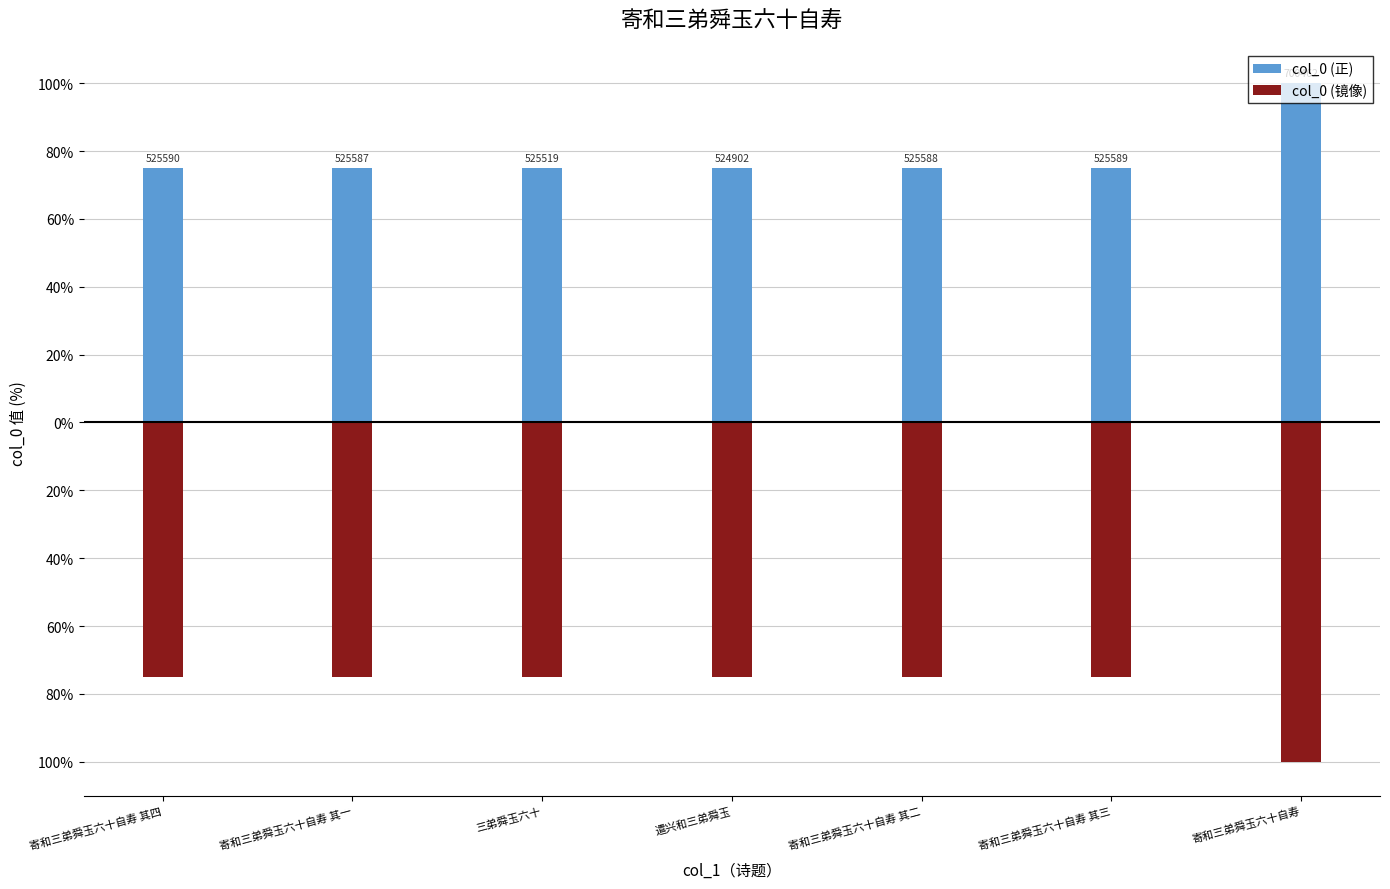

Rank the categories by col_0 (正) value from lowest to highest.

遣兴和三弟舜玉, 三弟舜玉六十, 寄和三弟舜玉六十自寿 其一, 寄和三弟舜玉六十自寿 其二, 寄和三弟舜玉六十自寿 其三, 寄和三弟舜玉六十自寿 其四, 寄和三弟舜玉六十自寿